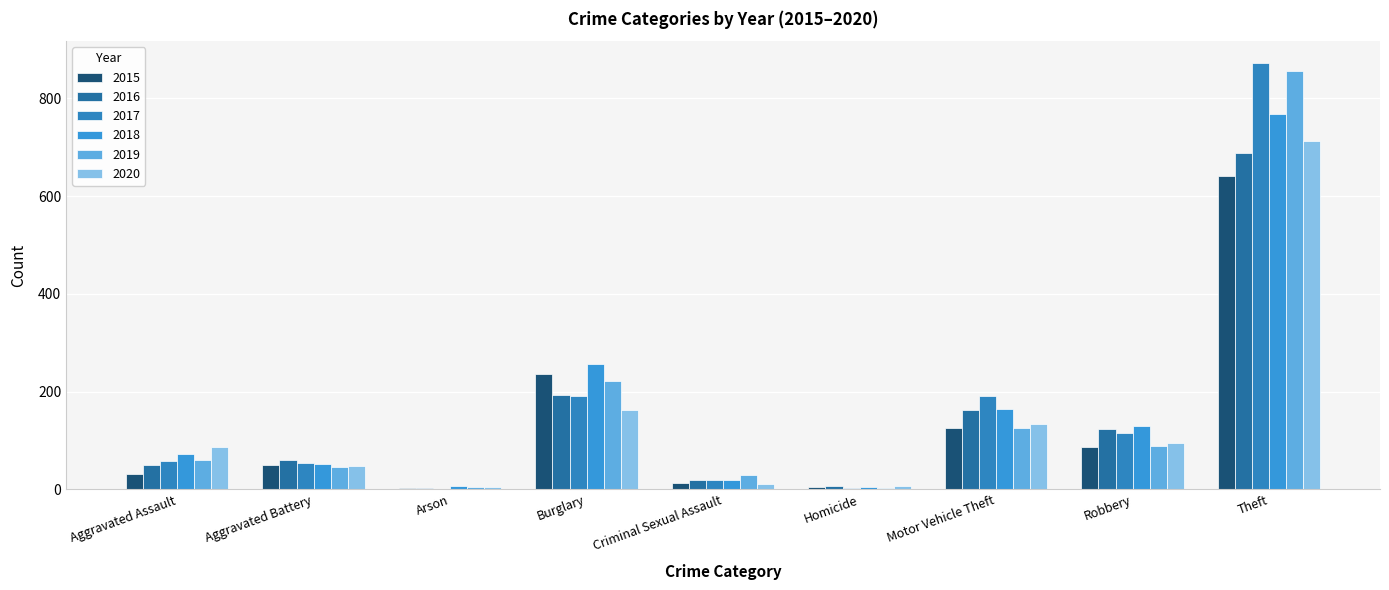

At which label does 2015 reach its minimum?

Arson